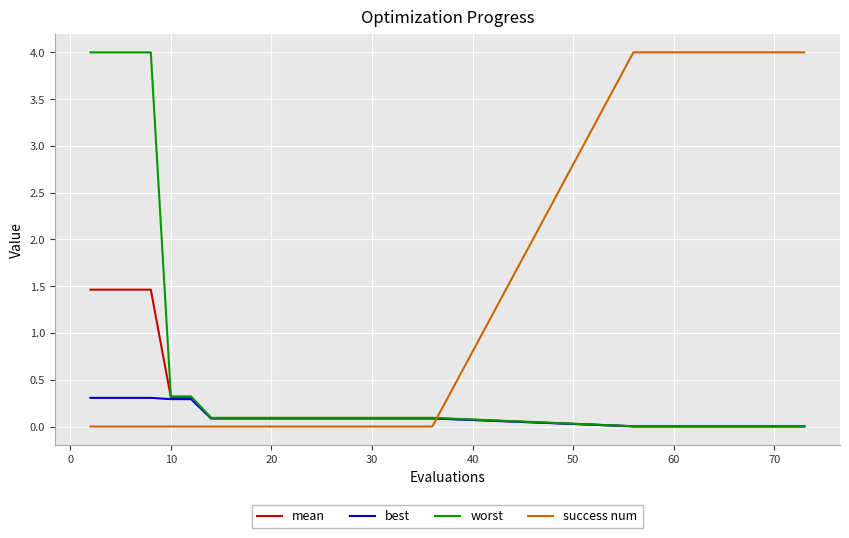

What is the highest value of the best series?

0.3